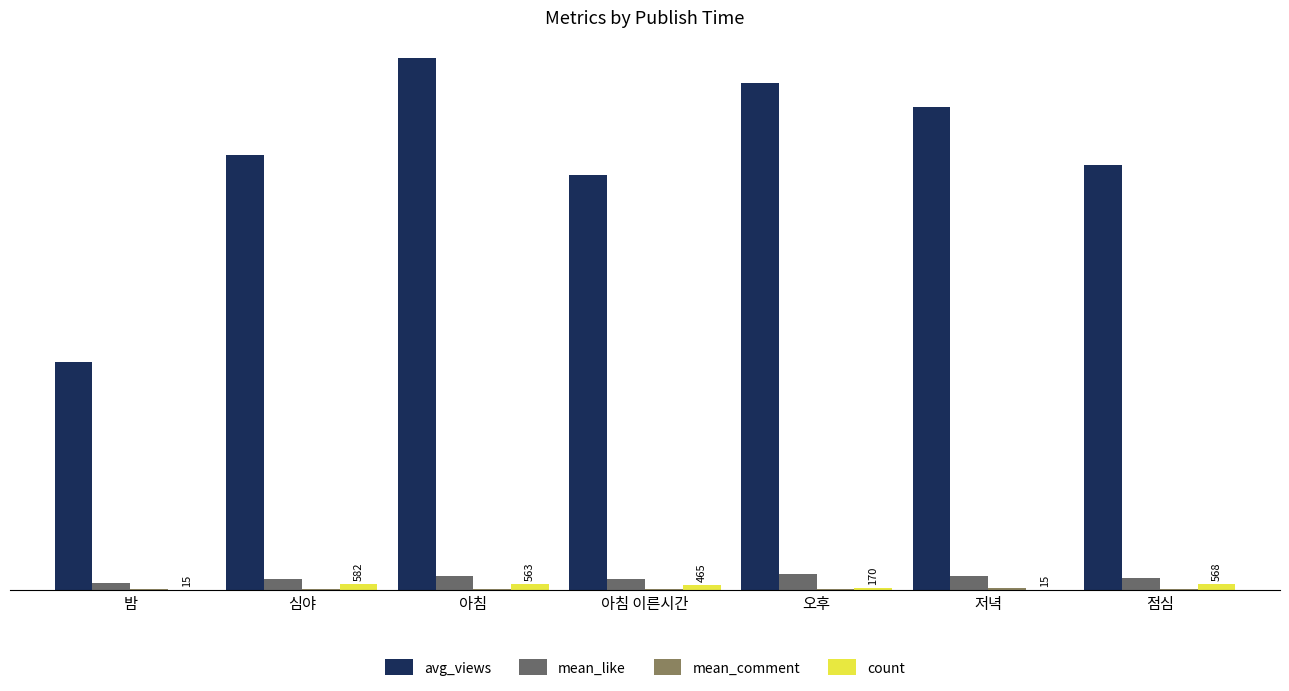

Rank the series at 아침 이른시간 from highest to lowest value.

avg_views, mean_like, count, mean_comment